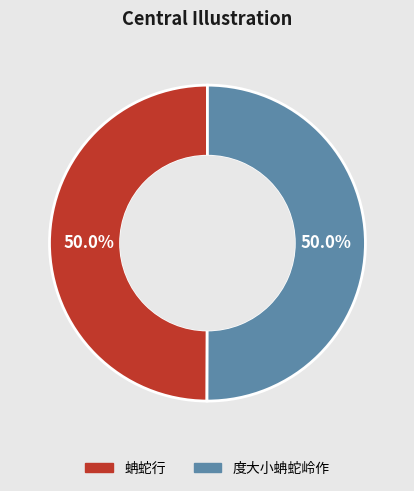

True or false: 度大小蚺蛇岭作 accounts for 50% of the total.

True